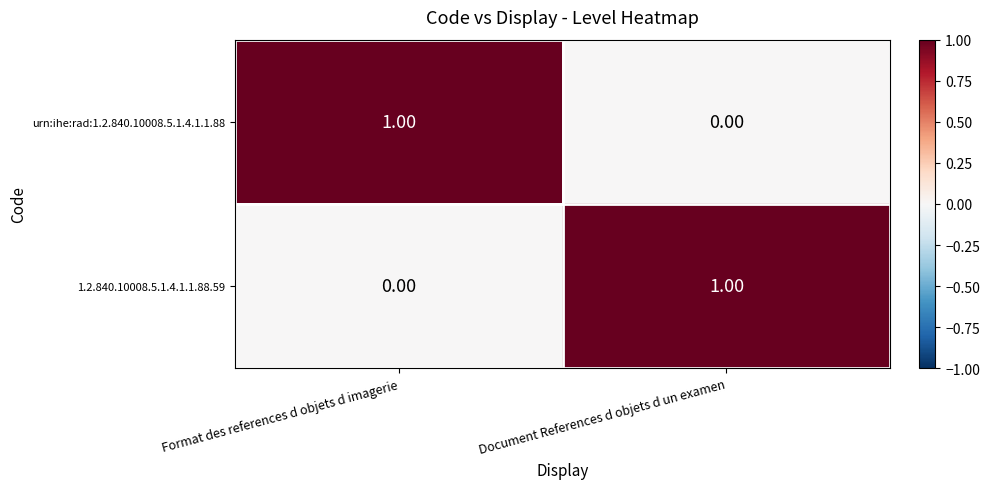

At which label does 1.2.840.10008.5.1.4.1.1.88.59 reach its peak?

Document References d objets d un examen